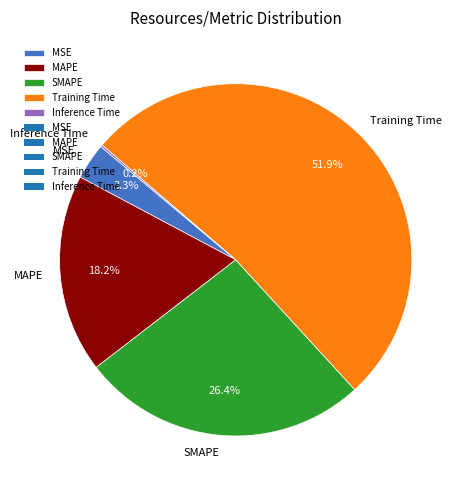

What is the ratio of the value at SMAPE to the value at Training Time?

0.5